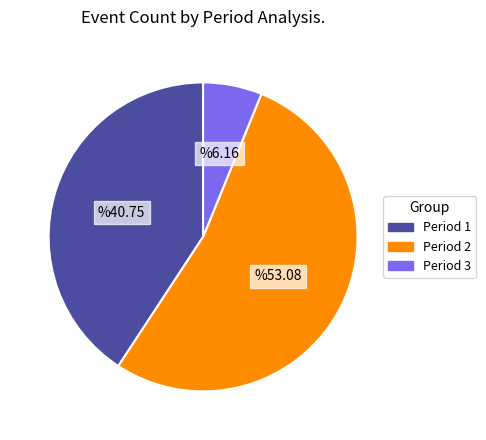

How many slices are in this pie chart?

3